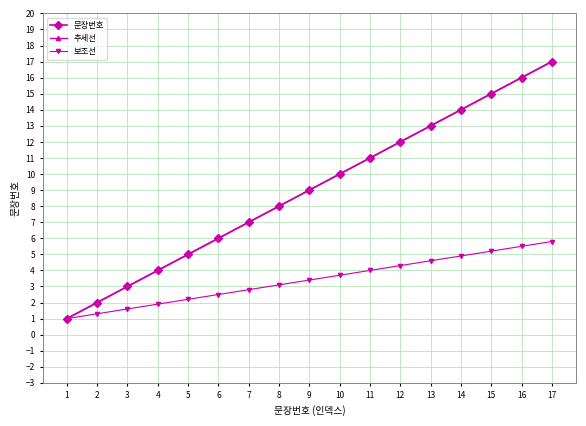

True or false: 문장번호 has a value of 4.0 at 4.

True